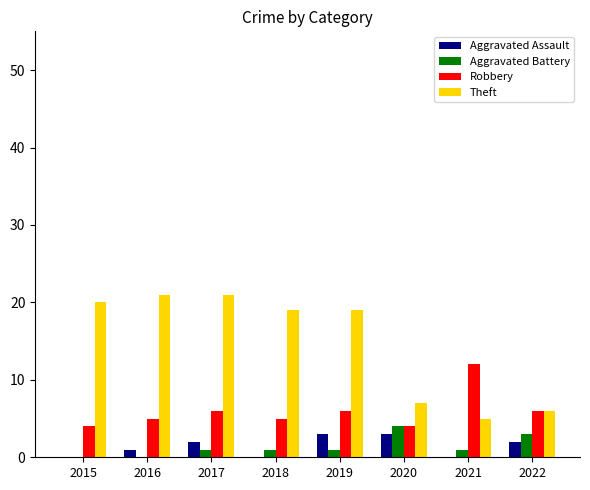

What are all the series names shown in the legend?

Aggravated Assault, Aggravated Battery, Robbery, Theft